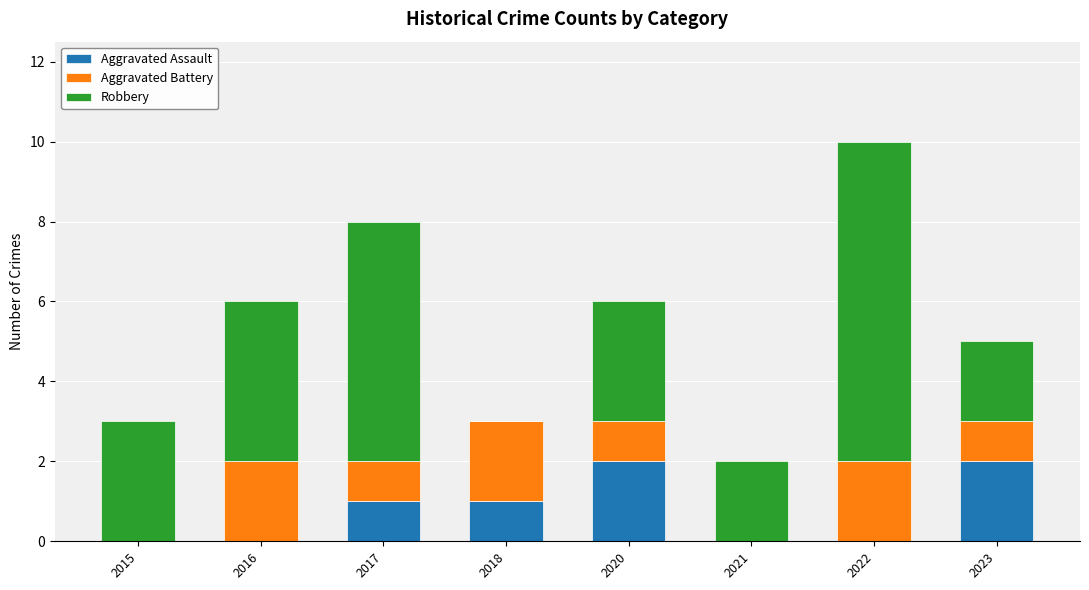

What is the total value across all series at 2017?

8